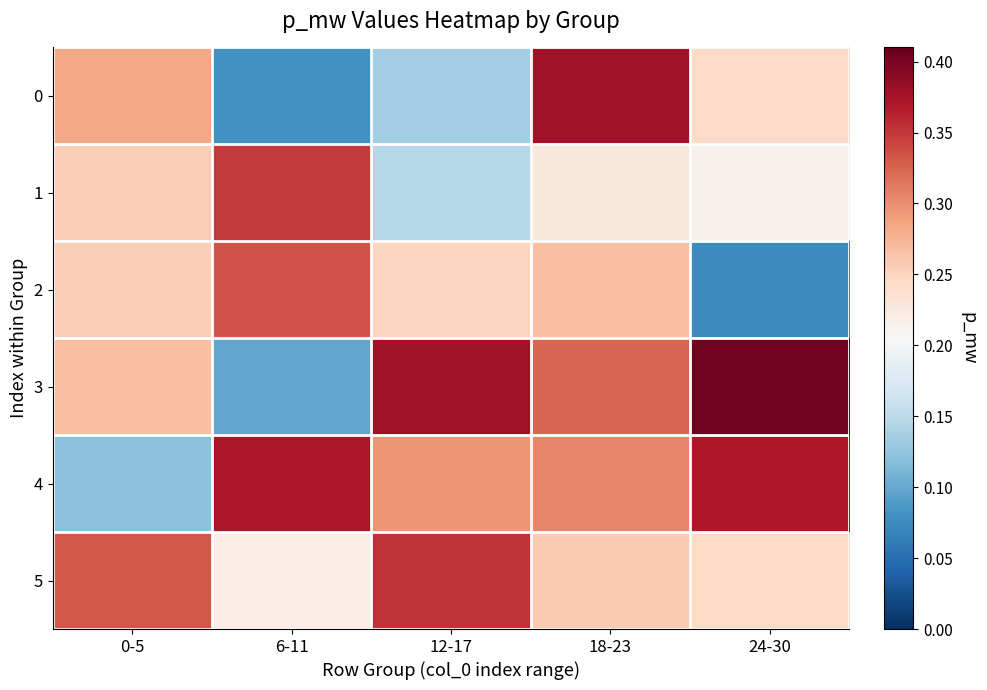

List the series in order of their peak value, highest first.

3, 0, 4, 5, 1, 2